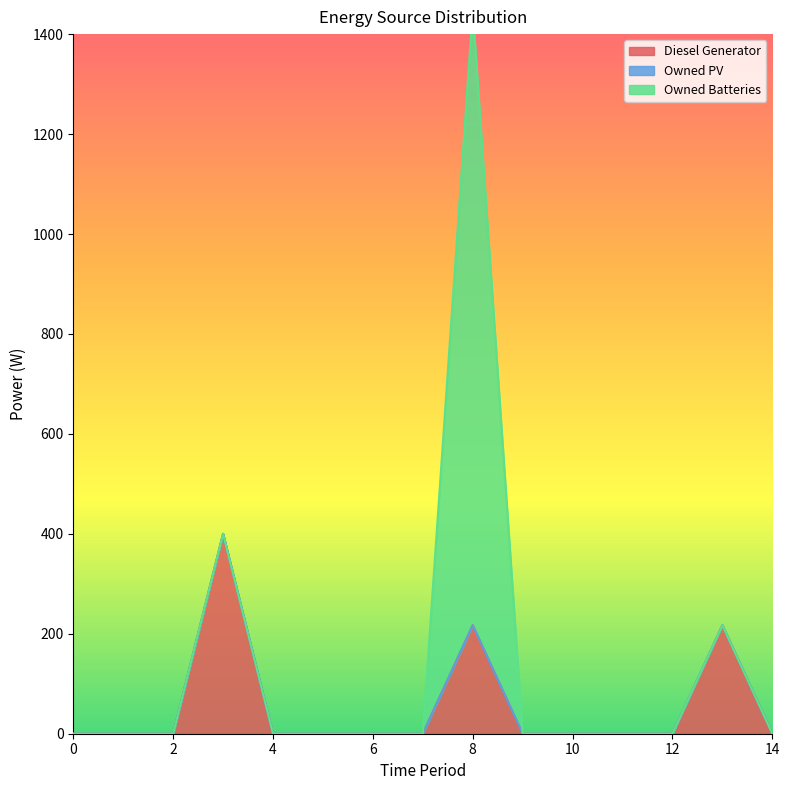

Where is Diesel Generator nearest to the value 200?

8